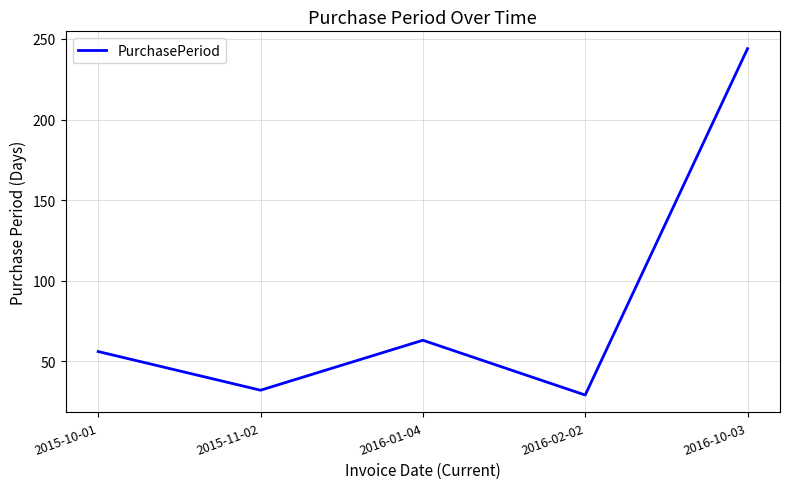

What value does the data have at 2015-10-01, to the nearest 50?

50